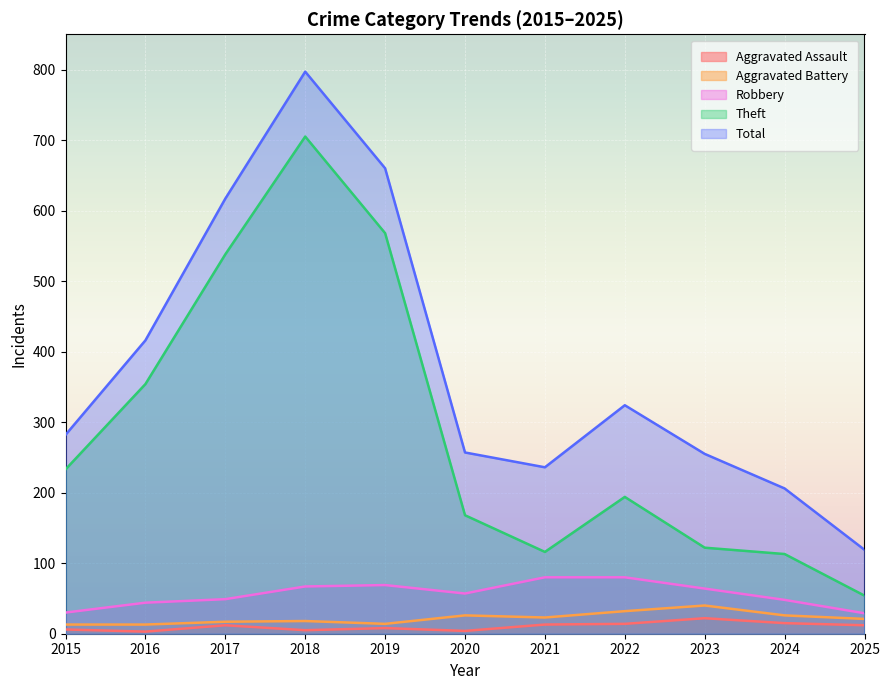

Count the number of categories in the chart.

11